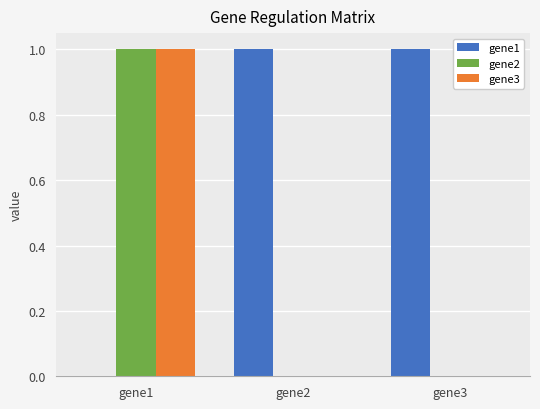

Is the value of gene2 at gene1 greater than the value of gene3 at gene3?

Yes